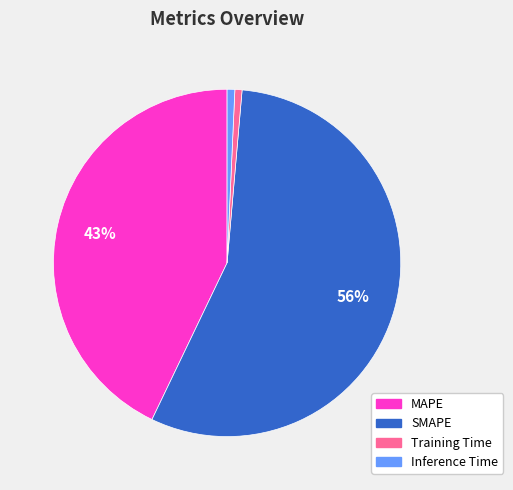

To the nearest percent, what portion does MAPE represent?

43%